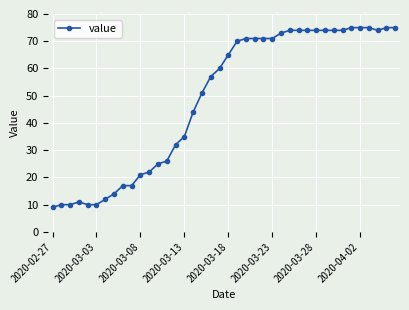

What is the smallest value displayed?

9